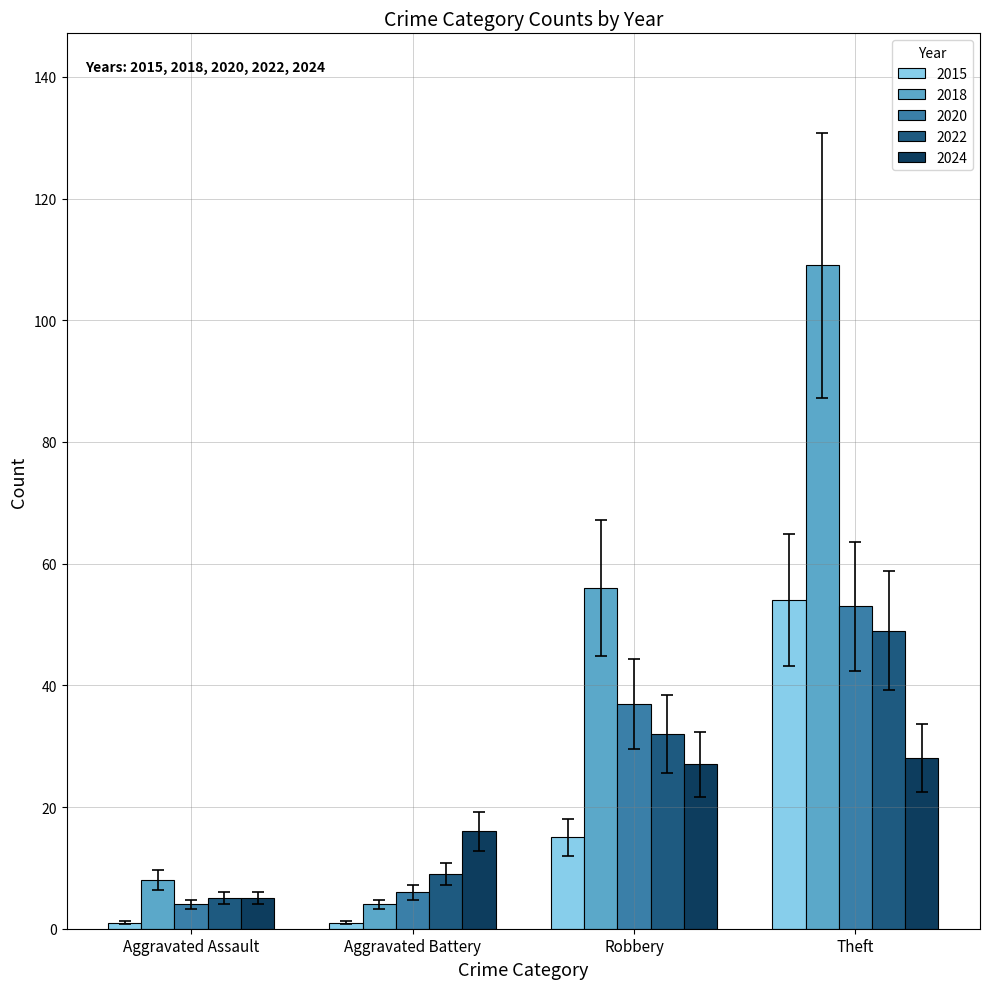

At which category is the sum across all series the highest?

Theft